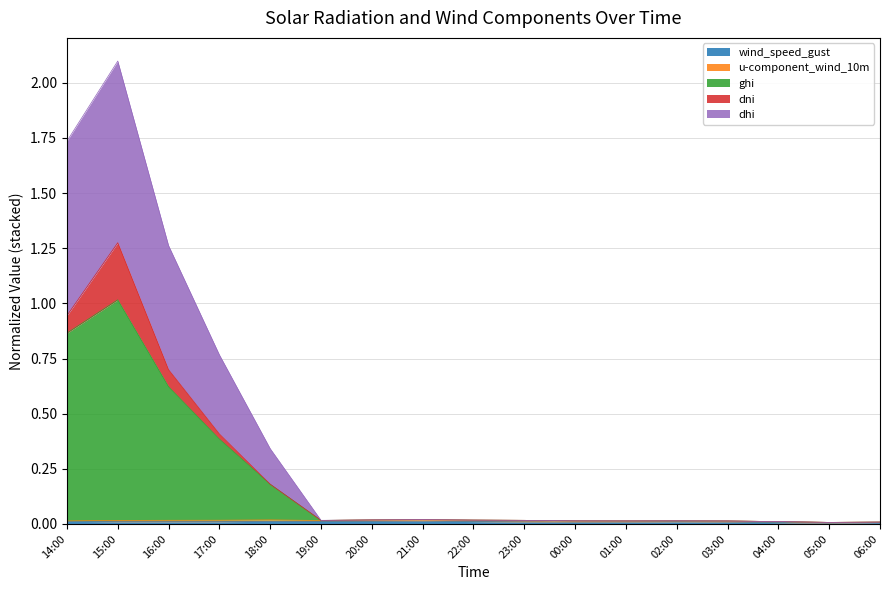

At which category is the sum across all series the highest?

15:00